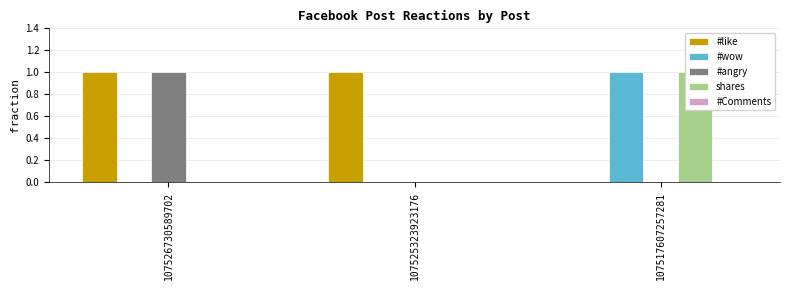

How many positive values does the #angry series have?

1